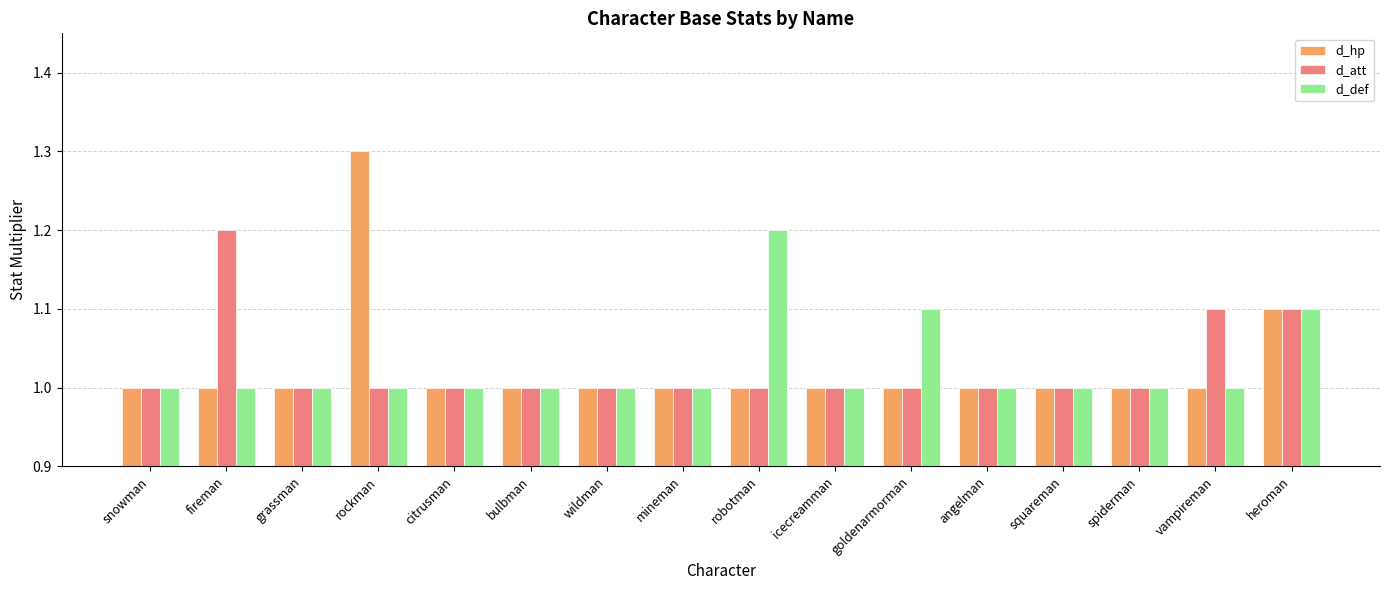

Which series has the widest spread of values?

d_hp